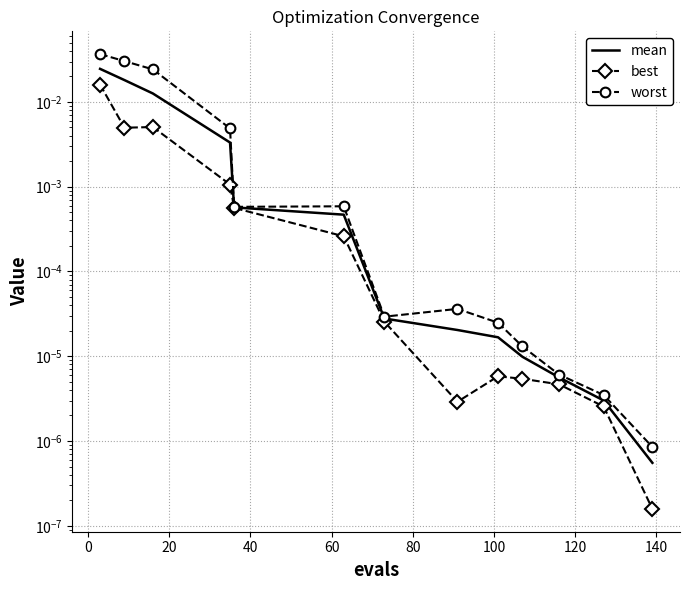

In worst, how many points are lower than both neighbors (excluding endpoints)?

2